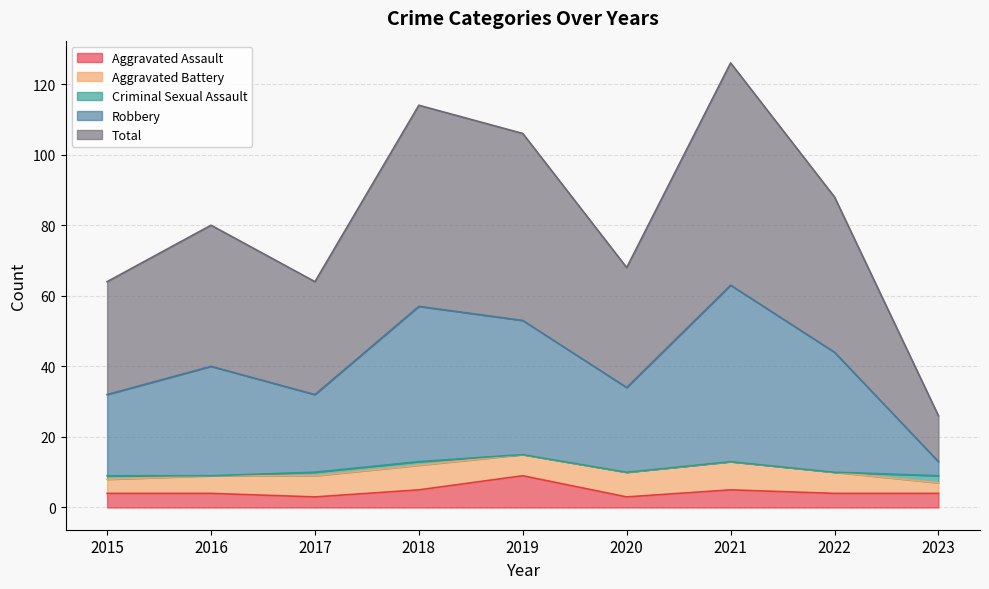

What is the greatest value displayed?

126